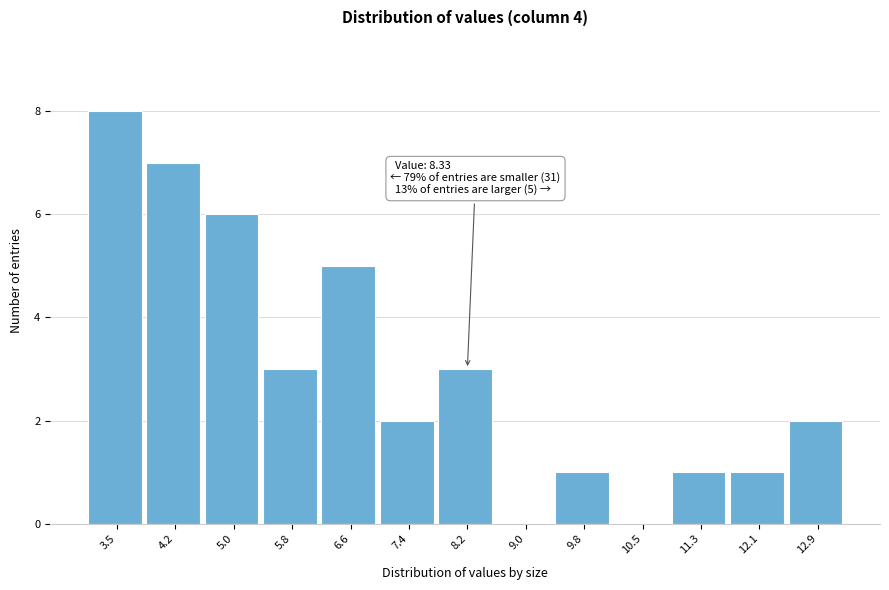

Reading left to right, extract all data points from this chart.

3.5=8	4.2=7	5.0=6	5.8=3	6.6=5	7.4=2	8.2=3	9.0=0	9.8=1	10.5=0	11.3=1	12.1=1	12.9=2